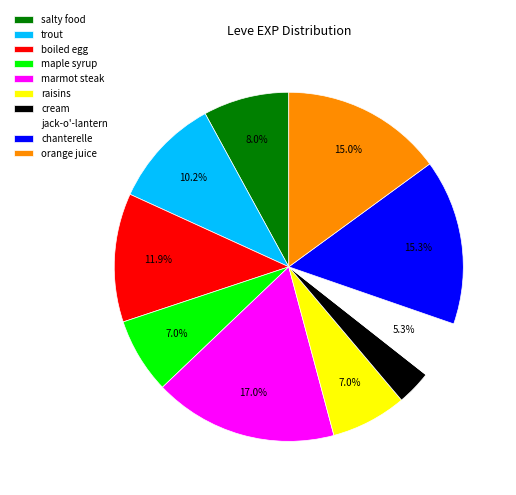

How many segments does this pie chart have?

10